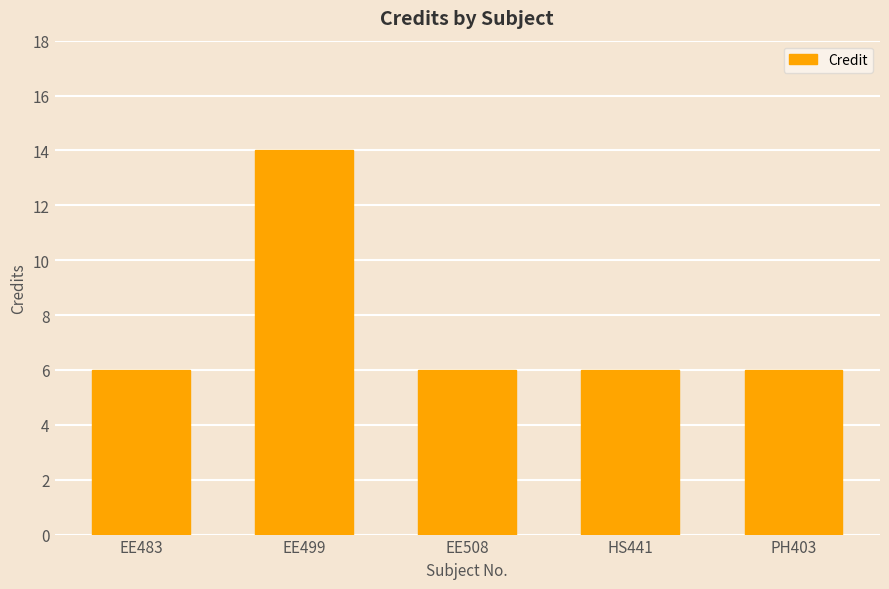

What value does the data have at HS441?

6